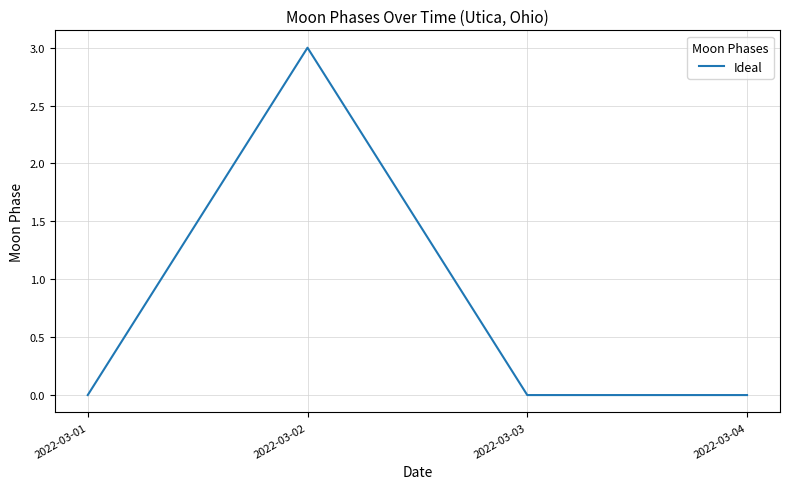

What is the difference between the maximum and minimum values?

3